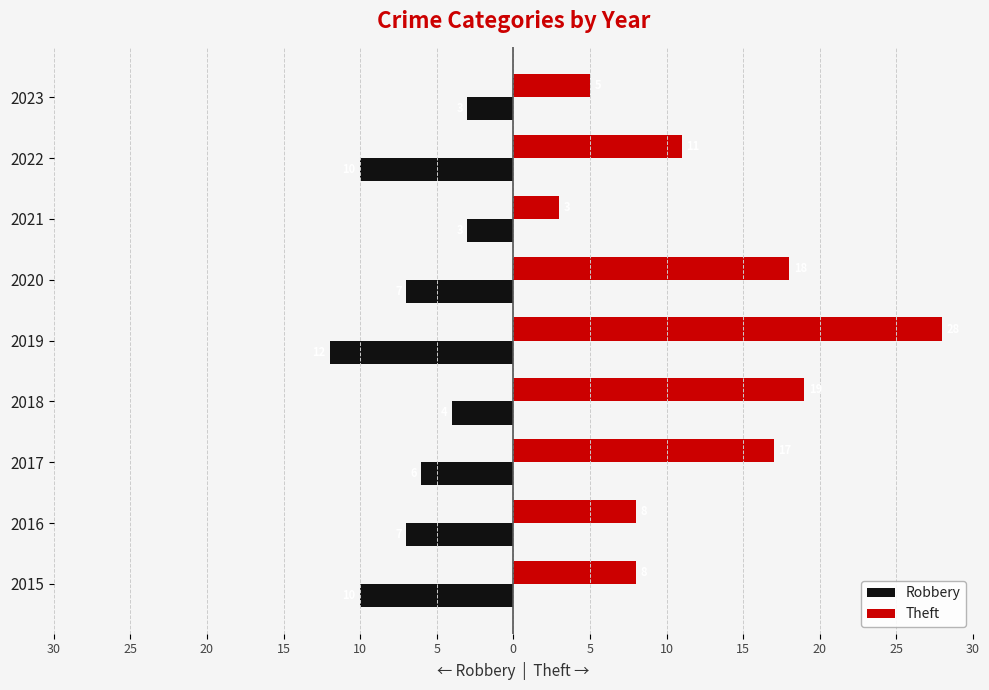

What are all the series names shown in the legend?

Robbery, Theft